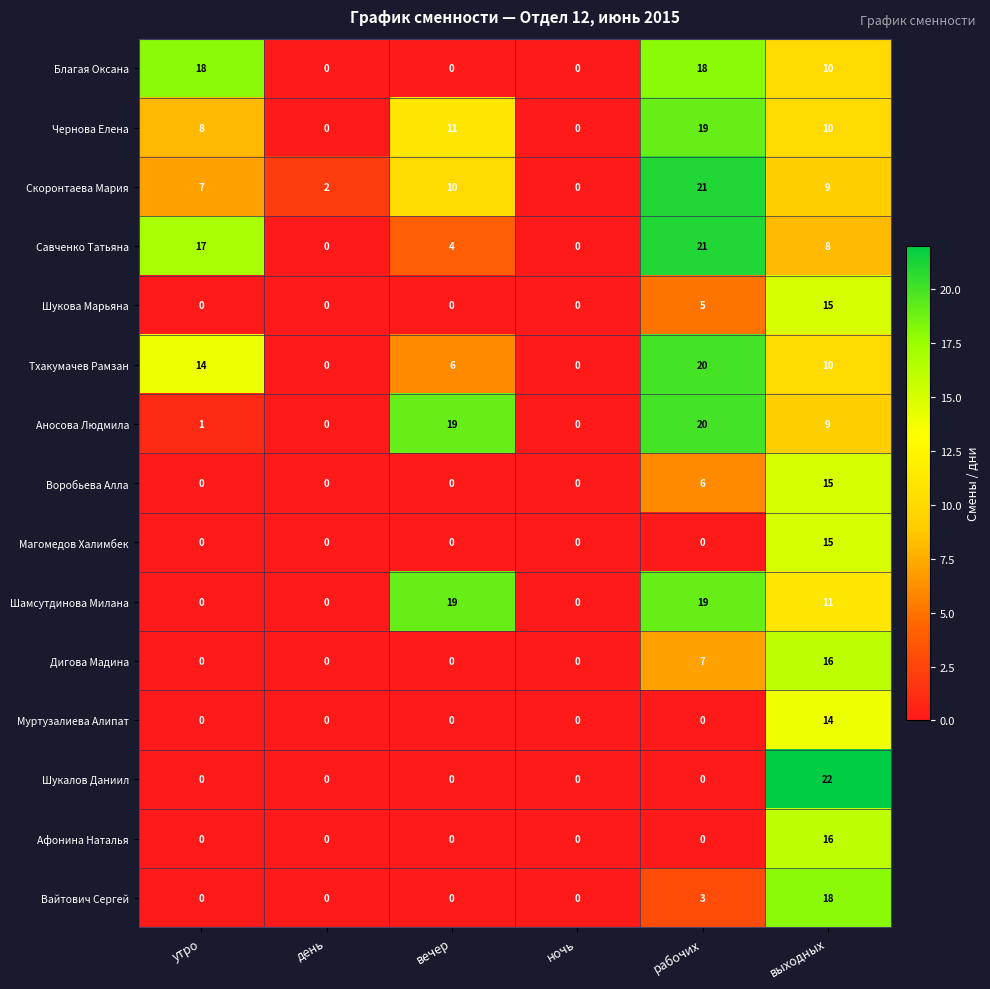

Which series has the widest spread of values?

Шукалов Даниил